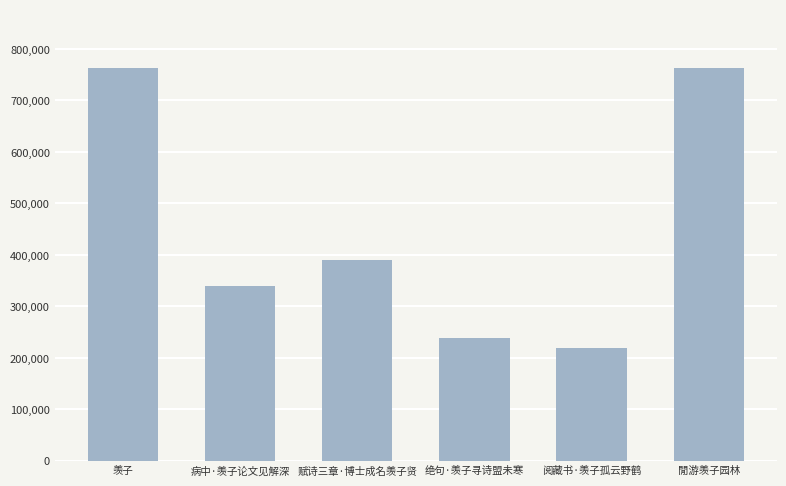

What is the sum of the values at 阅藏书·羡子孤云野鹤 and 赋诗三章·博士成名羡子贤?

608901